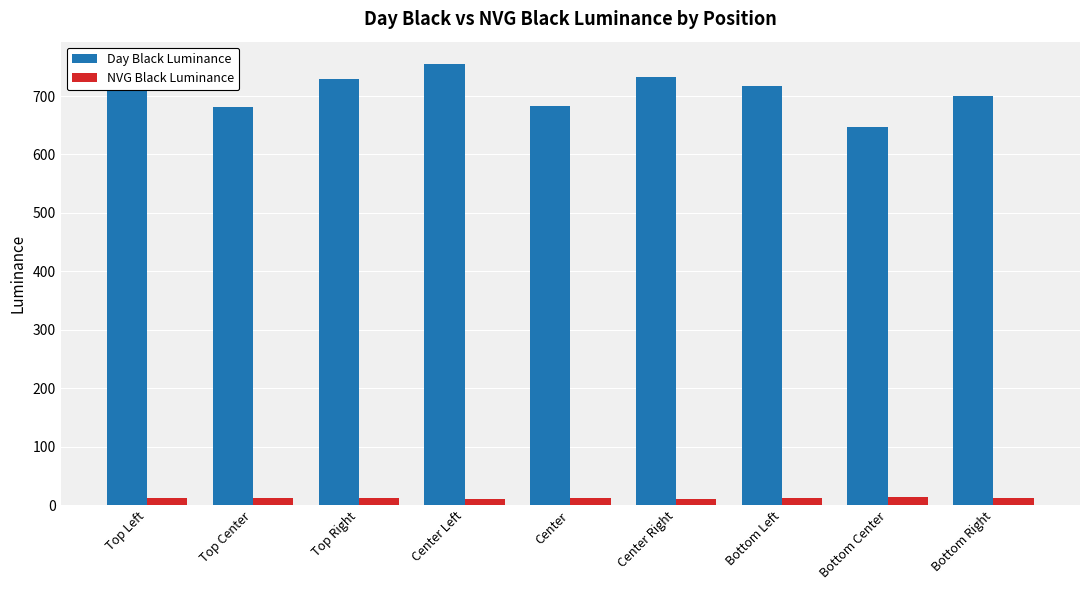

Which series has the widest spread of values?

Day Black Luminance